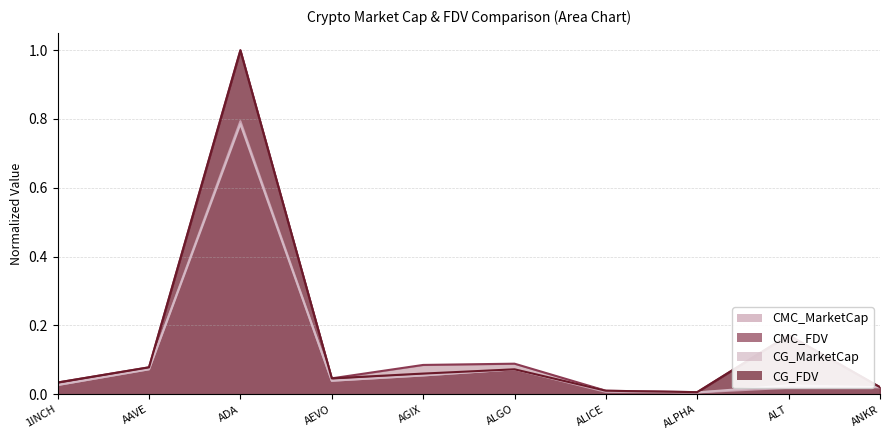

What is the approximate value of CMC_MarketCap at ADA?

0.8